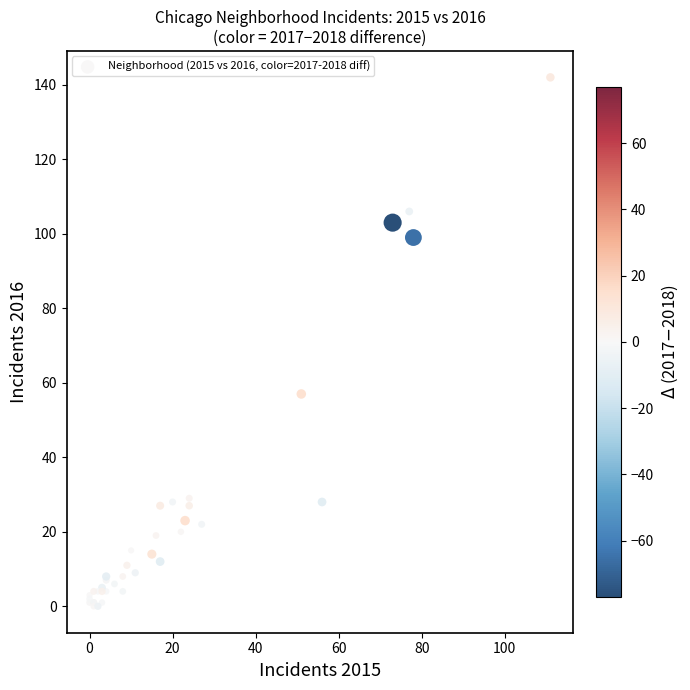

What Y value in the scatter plot is closest to 71?

57